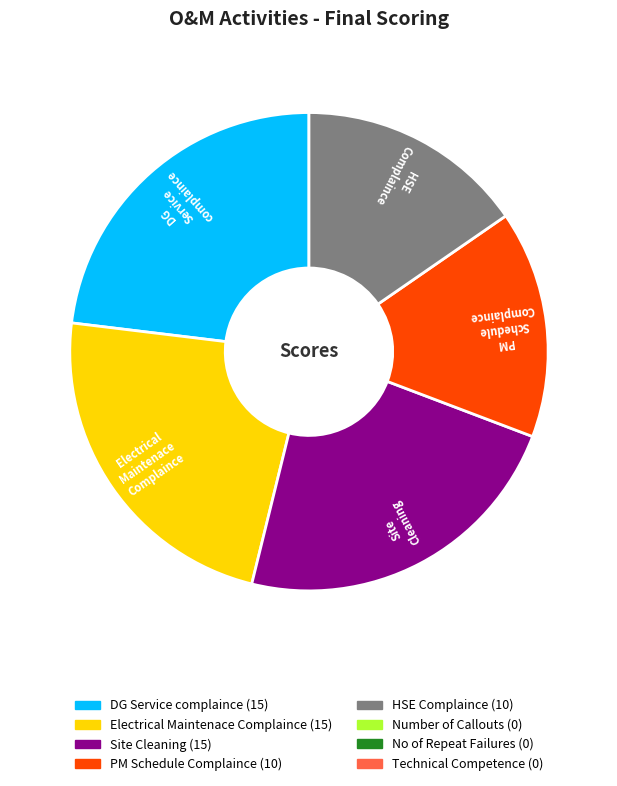

Does any single category account for the majority?

No